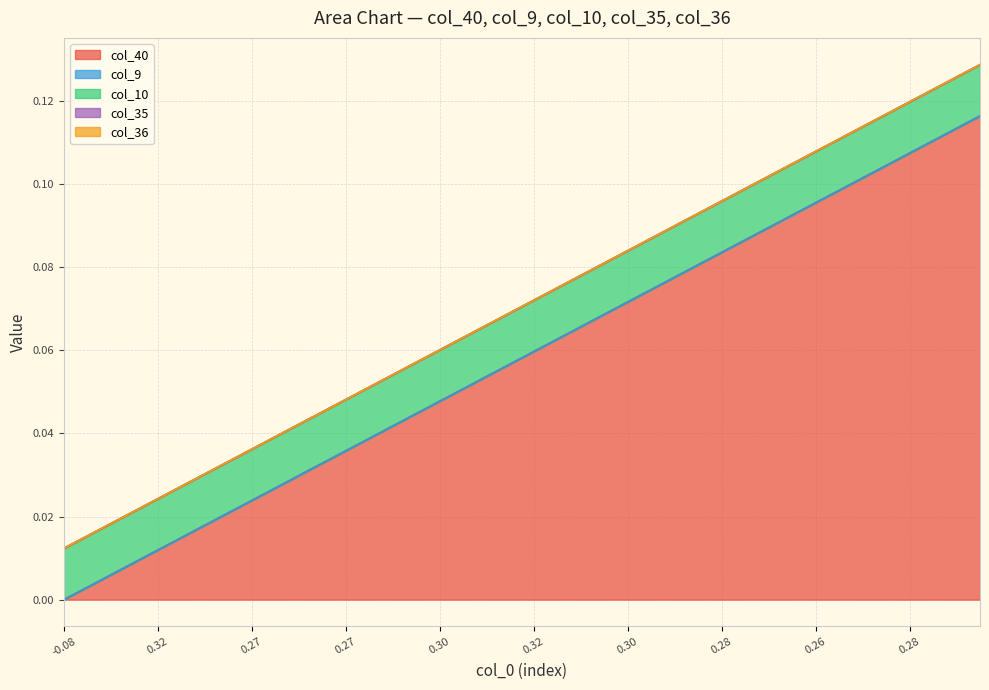

Rank the series at 1 from lowest to highest value.

col_9, col_35, col_36, col_40, col_10